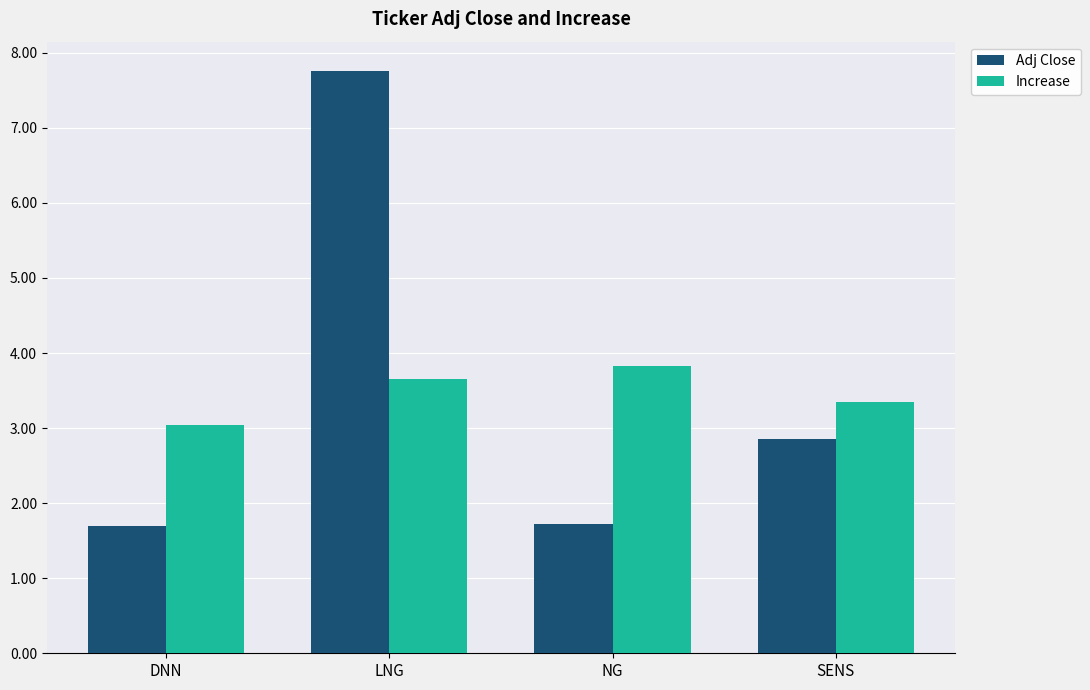

Rank the series at SENS from highest to lowest value.

Increase, Adj Close